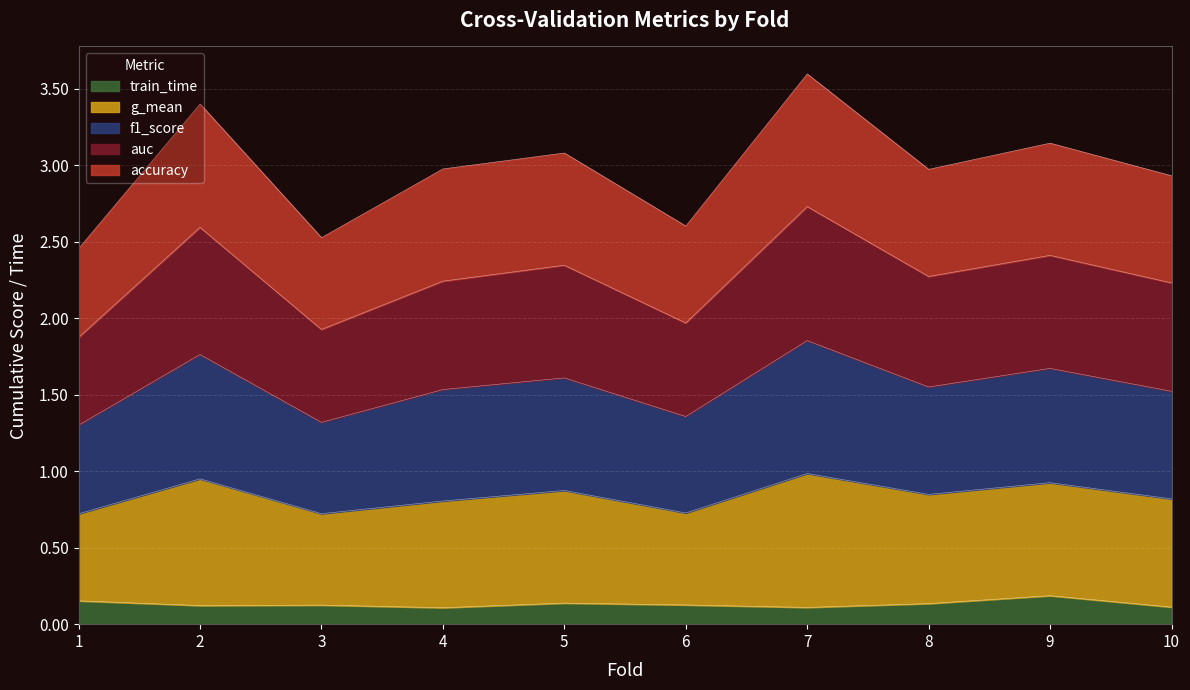

True or false: auc has a value of 4.8 at 7.

False